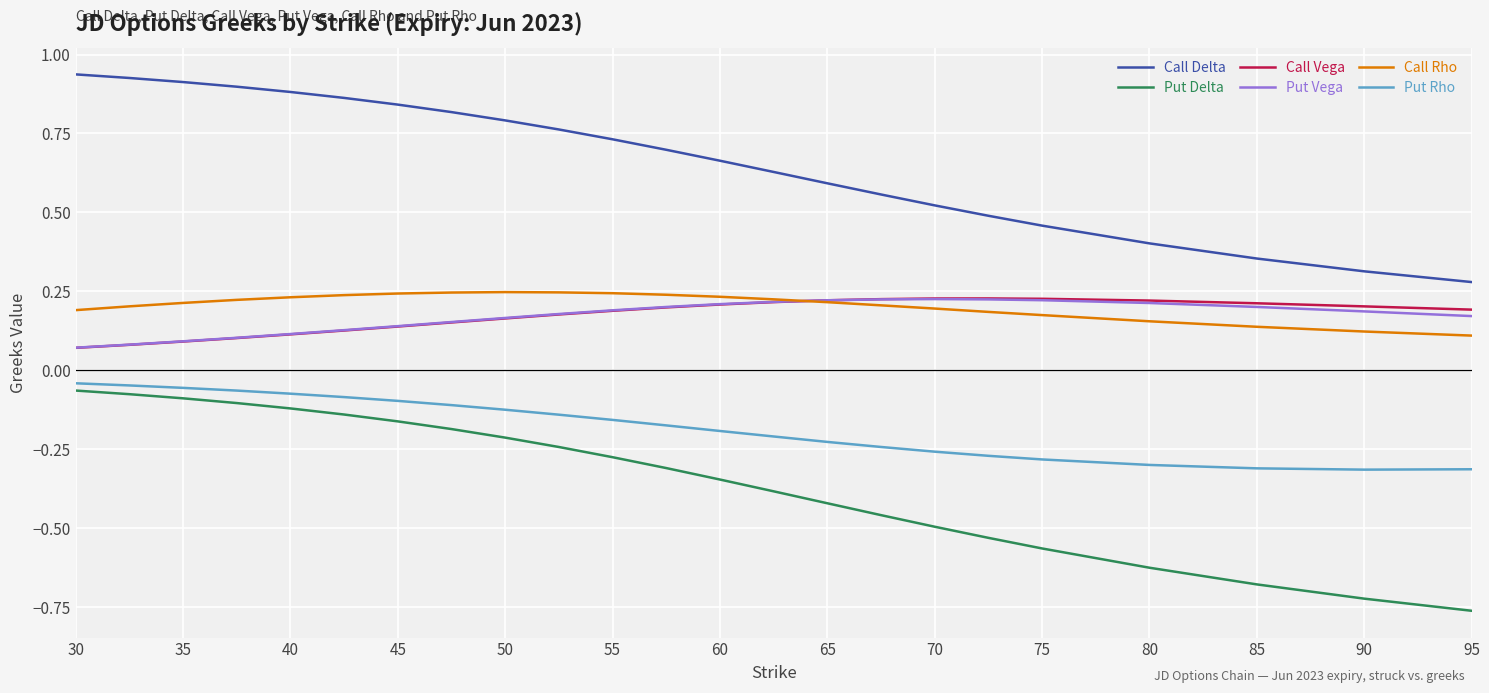

True or false: Call Delta and Call Vega intersect in this chart.

False